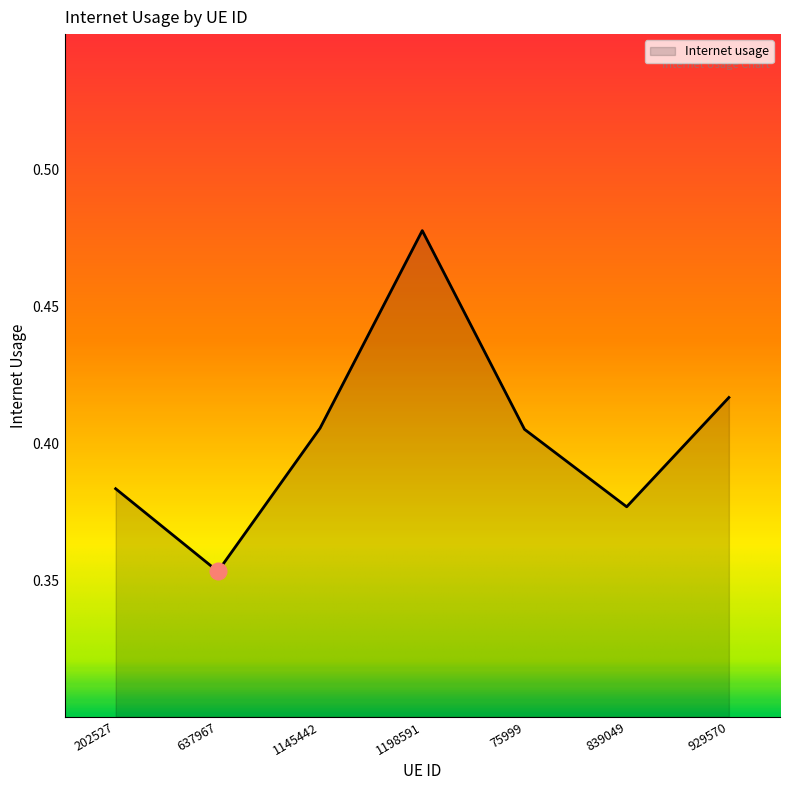

What position from the left is 637967?

2